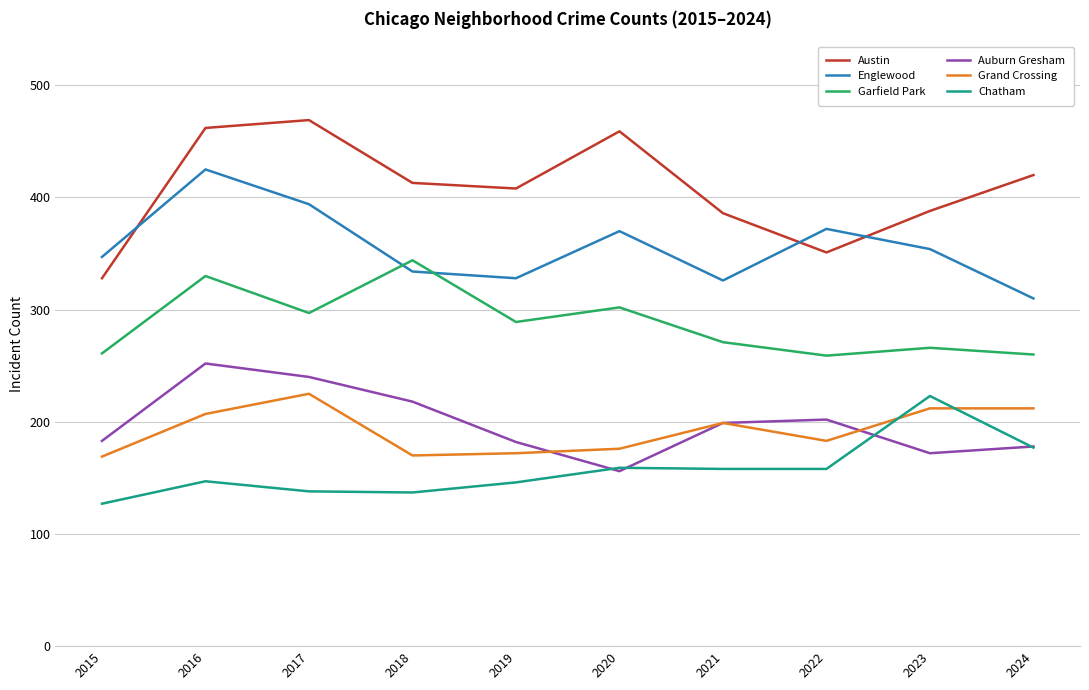

True or false: Garfield Park and Austin cross at least once.

False